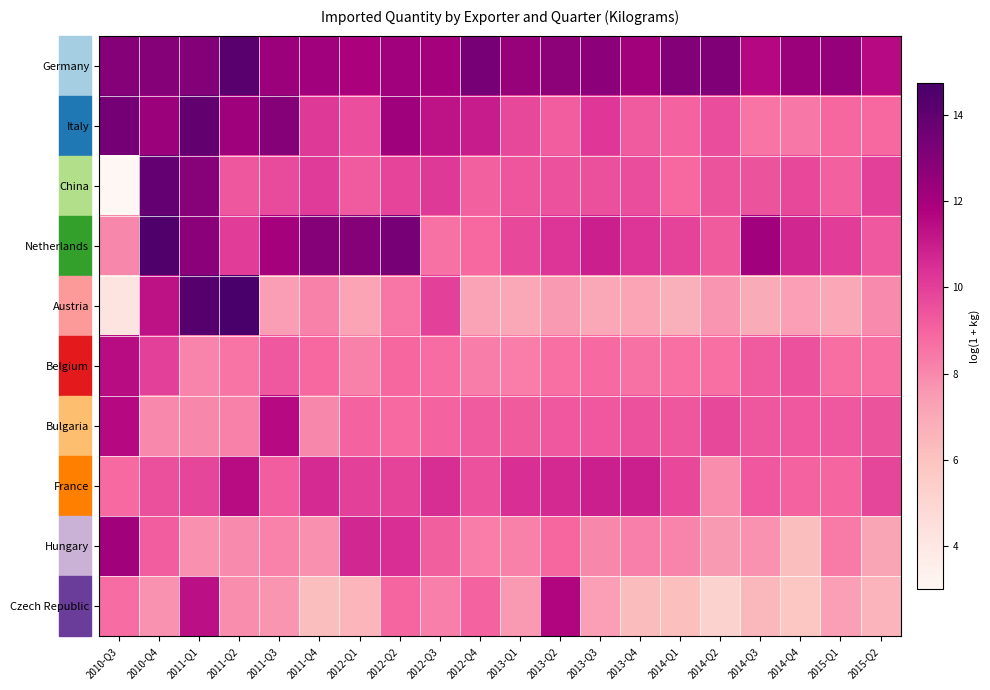

Which category has the lowest value across all series?

2010-Q3